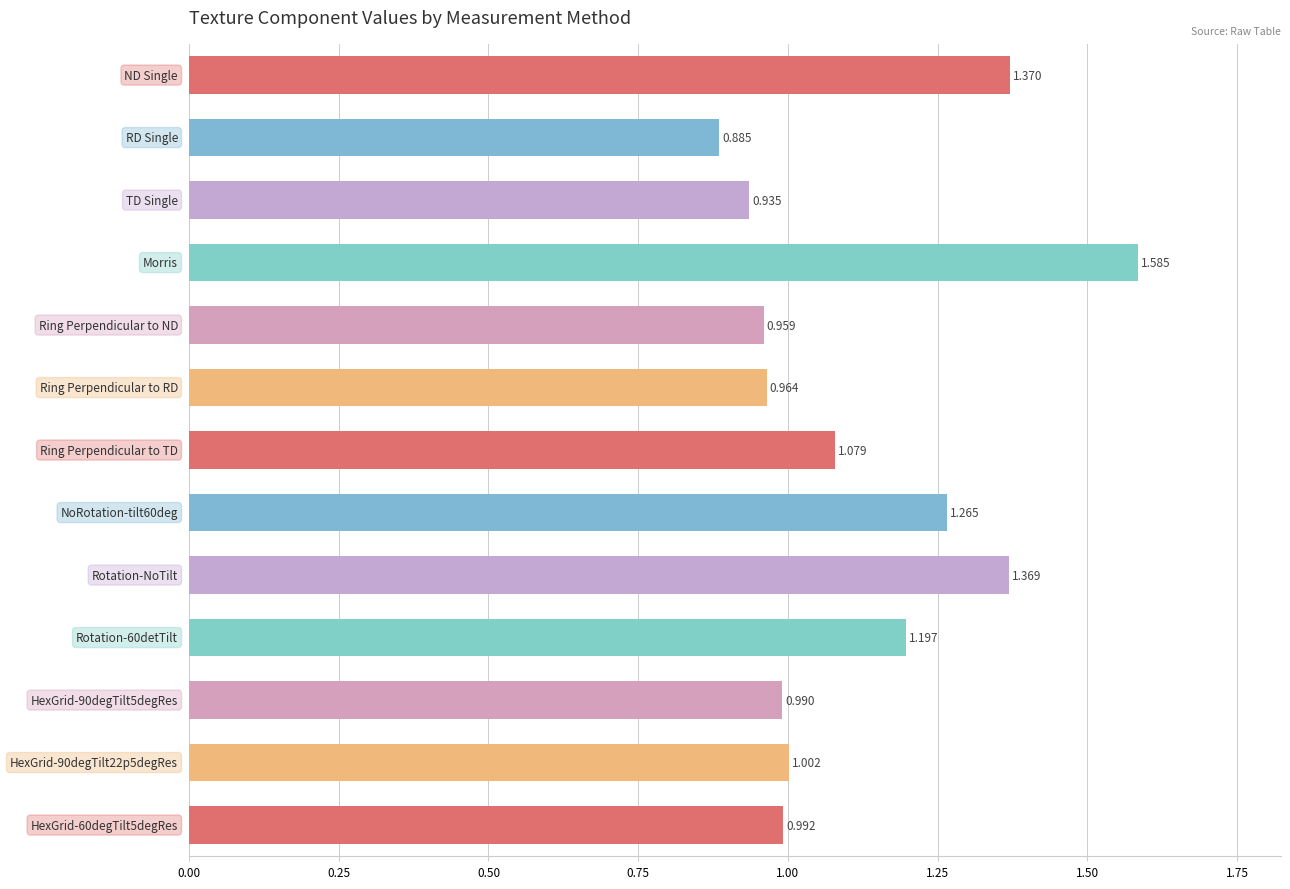

How many series are shown in this chart?

1